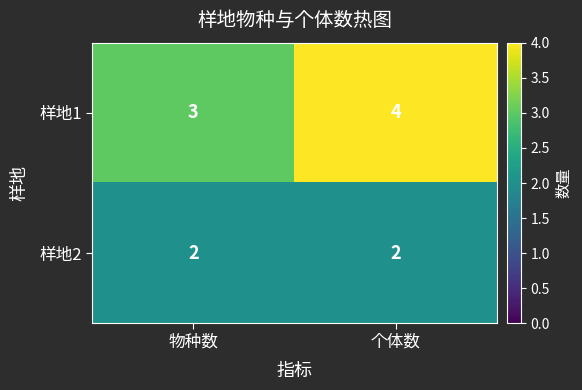

Which category has the highest value in the 样地1 series?

个体数